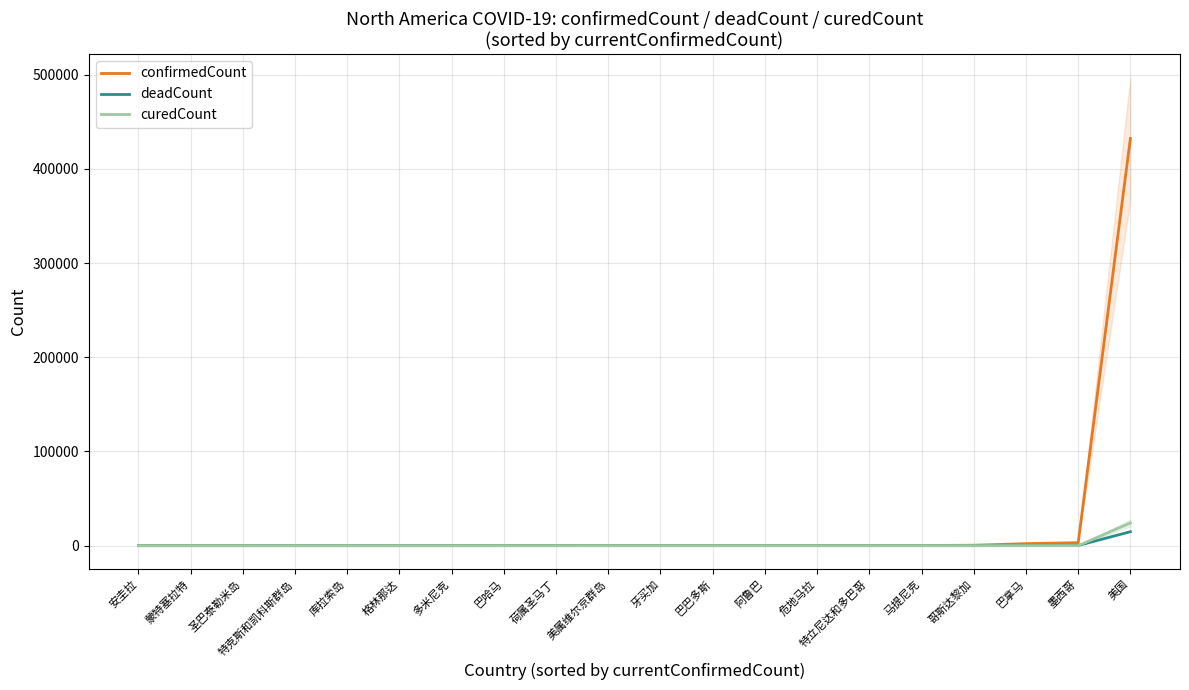

What are all the series names shown in the legend?

confirmedCount, deadCount, curedCount